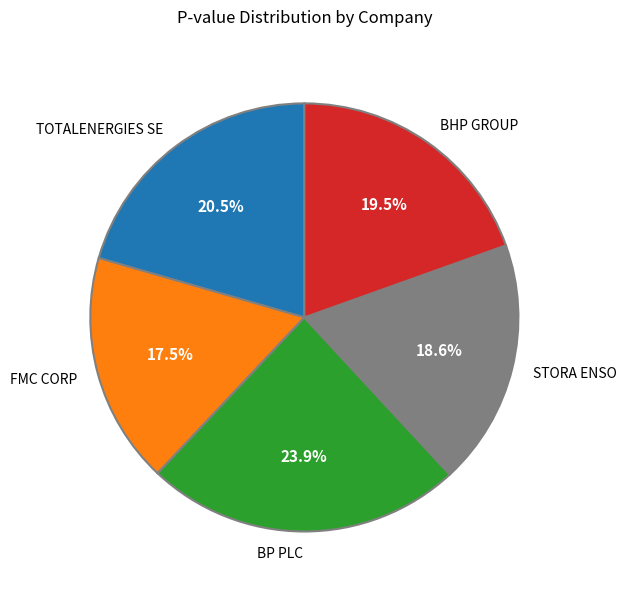

How many segments does this pie chart have?

5